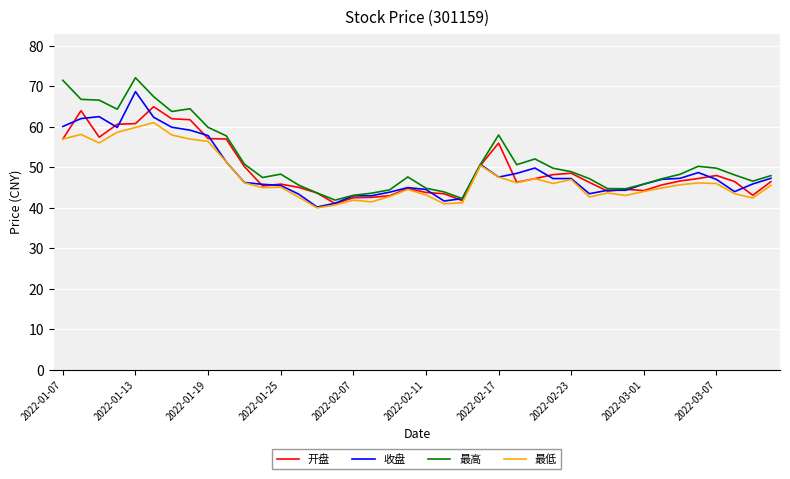

Rank the series by their maximum value, from lowest to highest.

最低, 开盘, 收盘, 最高